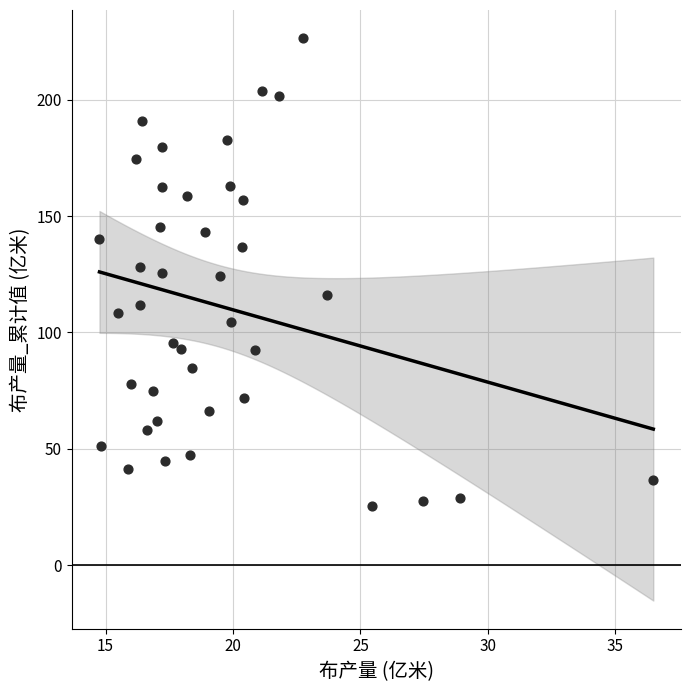

What is the range of X values (max minus min)?

21.7